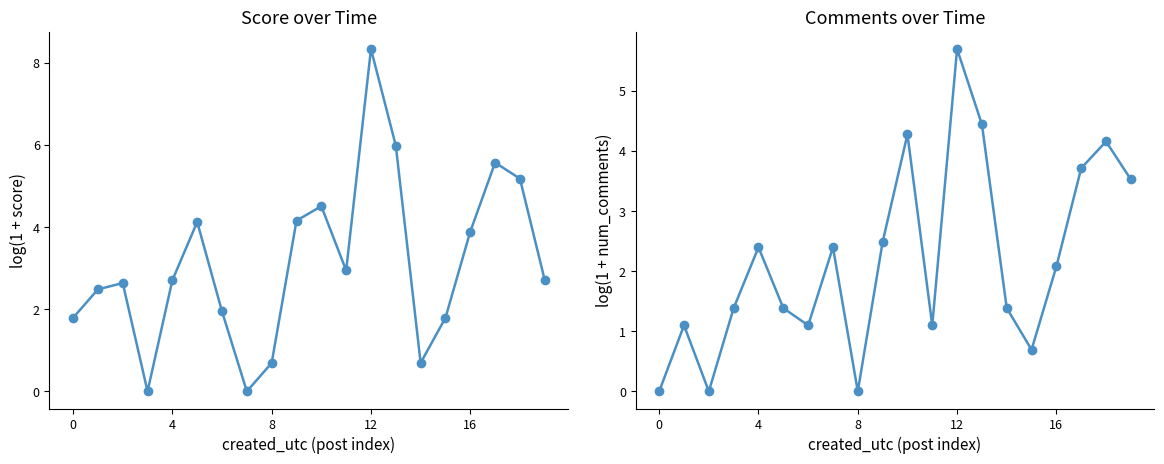

What is the label of the 15th point from the left?

14